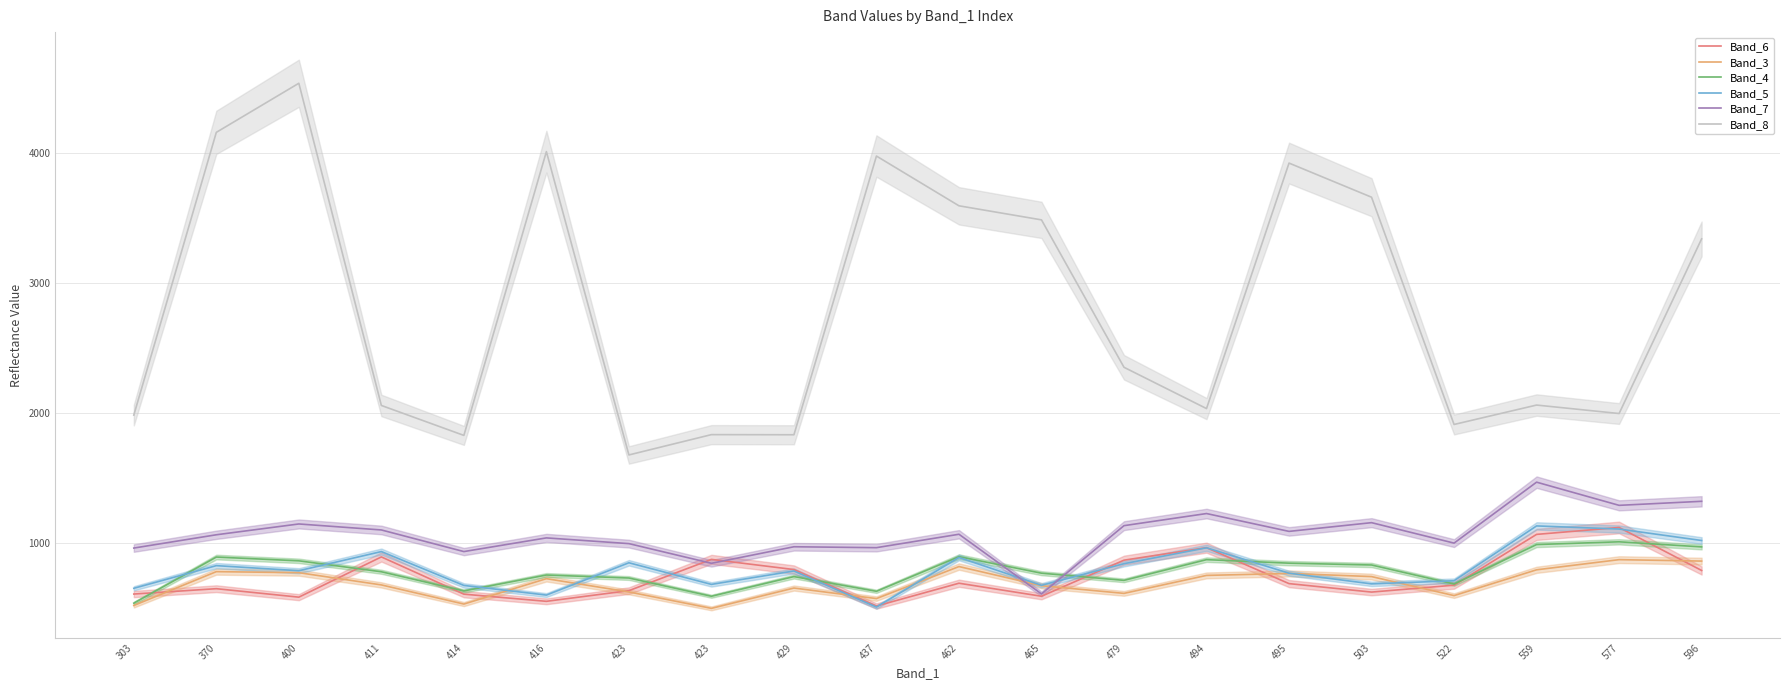

Reading left to right, transcribe all the data shown in this chart.

Band_6: 610	651	586	895	609	554	636	876	798	518	693	593	870	966	690	625	678	1068	1121	791
Band_3: 522	782	774	680	533	728	626	500	656	575	821	674	615	753	768	744	598	796	874	863
Band_4: 540	894	865	781	634	756	733	593	744	631	897	770	715	874	847	833	687	990	1011	972
Band_5: 654	828	789	936	676	602	850	684	787	510	891	677	843	965	770	688	712	1133	1109	1021
Band_7: 963	1065	1148	1102	936	1041	997	846	973	966	1069	611	1135	1228	1091	1158	1001	1469	1291	1322
Band_8: 1984	4155	4532	2058	1828	4007	1678	1834	1833	3973	3591	3483	2351	2034	3919	3657	1912	2061	1996	3337